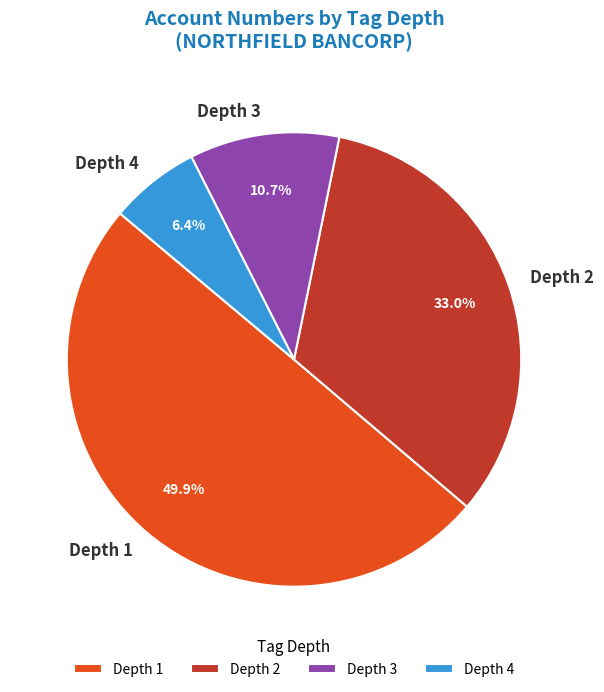

Rank the categories by value from lowest to highest.

Depth 4, Depth 3, Depth 2, Depth 1